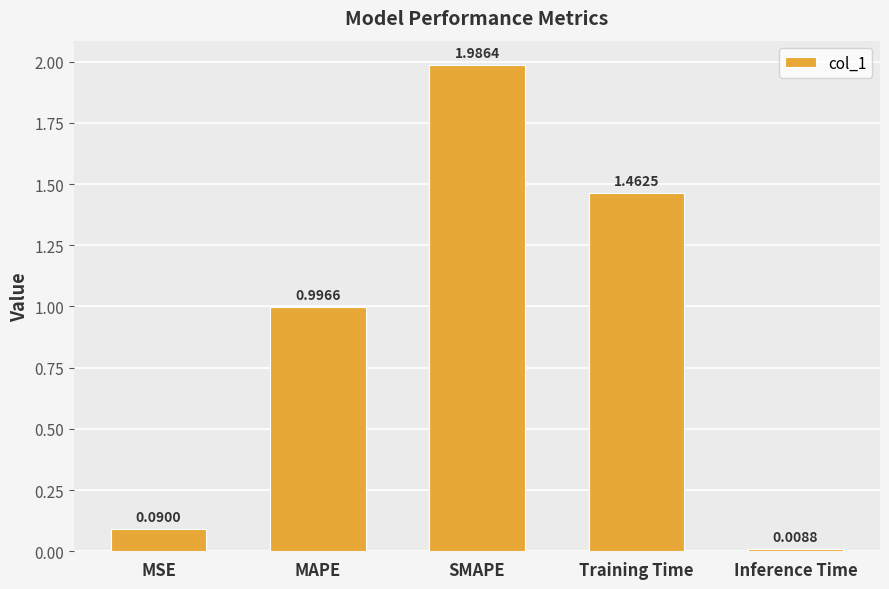

What position from the left is SMAPE?

3